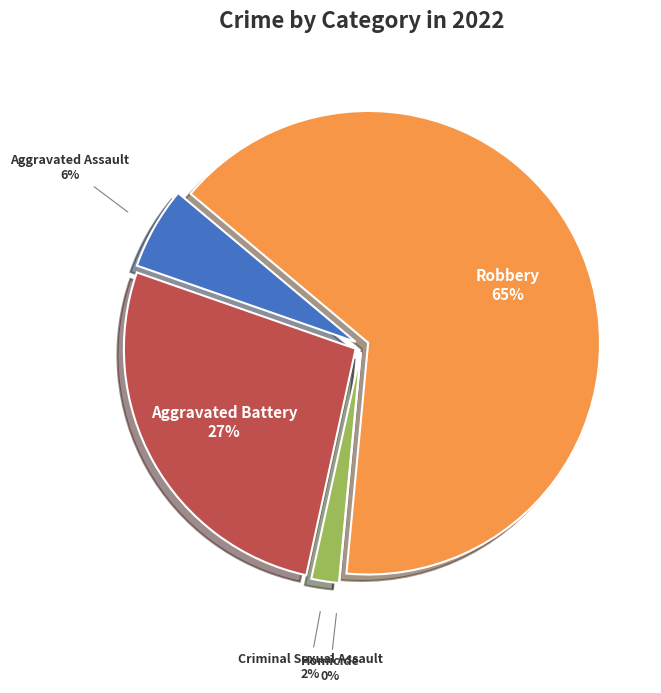

What is the smallest slice in the pie chart?

Homicide